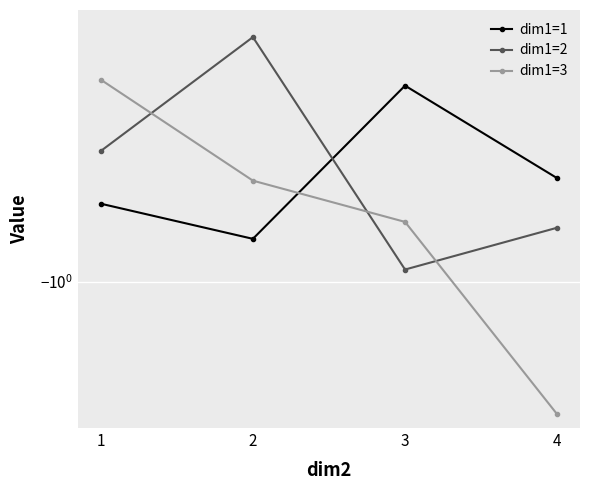

How many lines are shown in the chart?

3